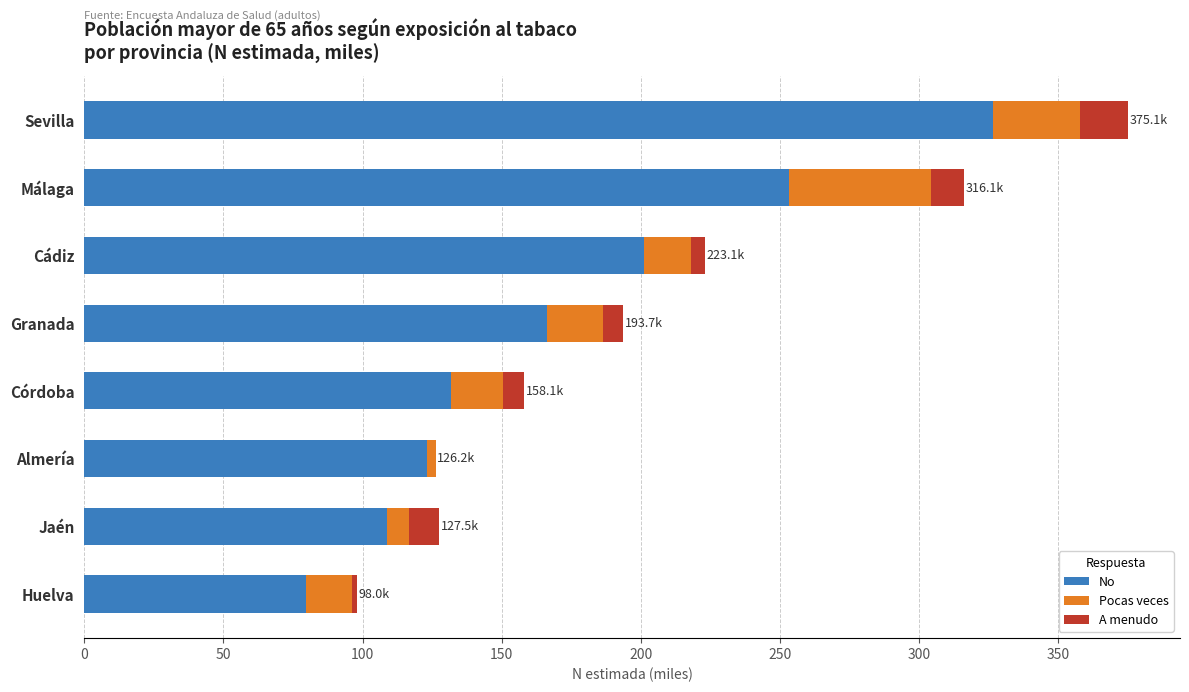

Is it true that No equals 201.2 at Cádiz?

True